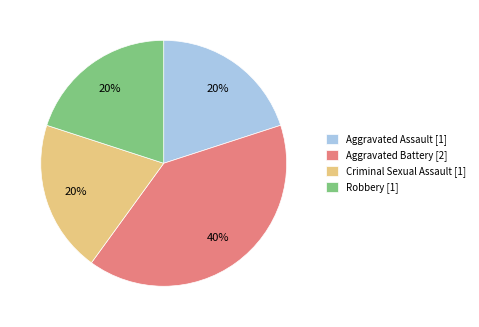

Which has a higher value, Aggravated Battery or Aggravated Assault?

Aggravated Battery